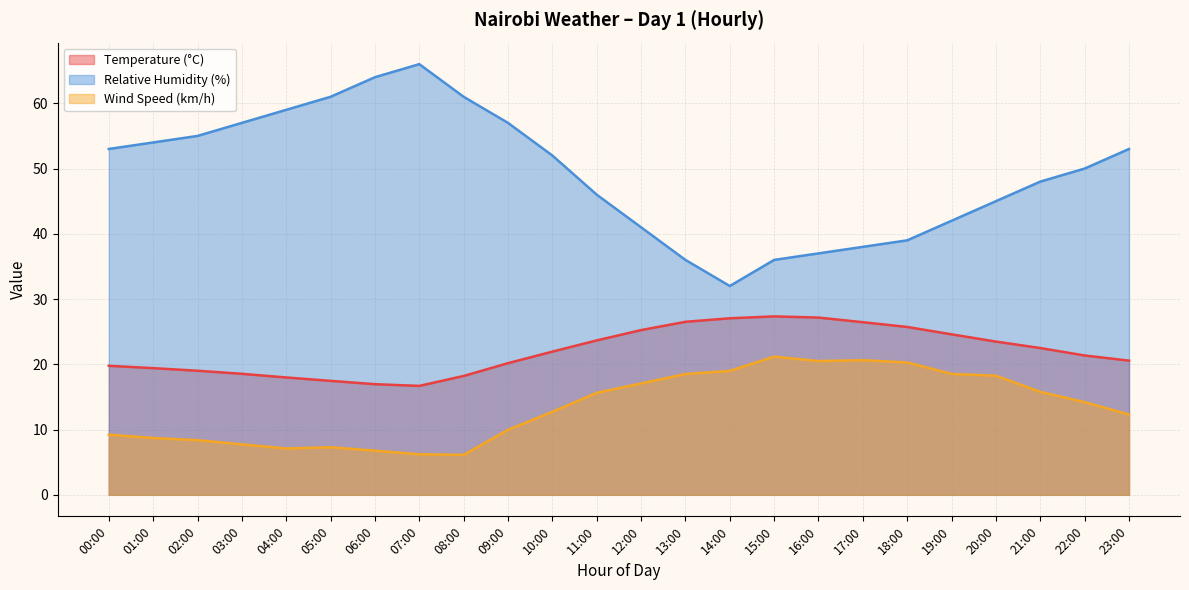

What is the label of the 7th point from the right?

17:00